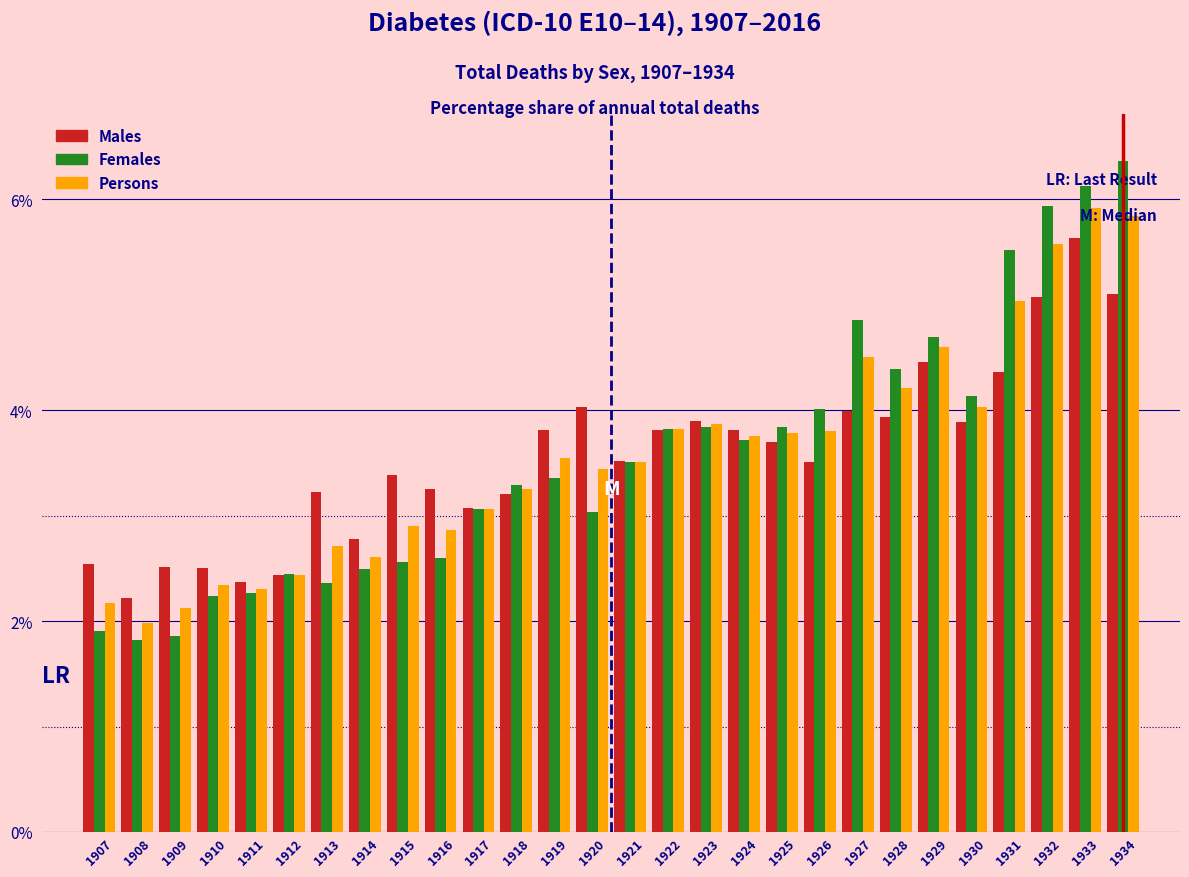

What is the total value across all series at 1908?

6.0